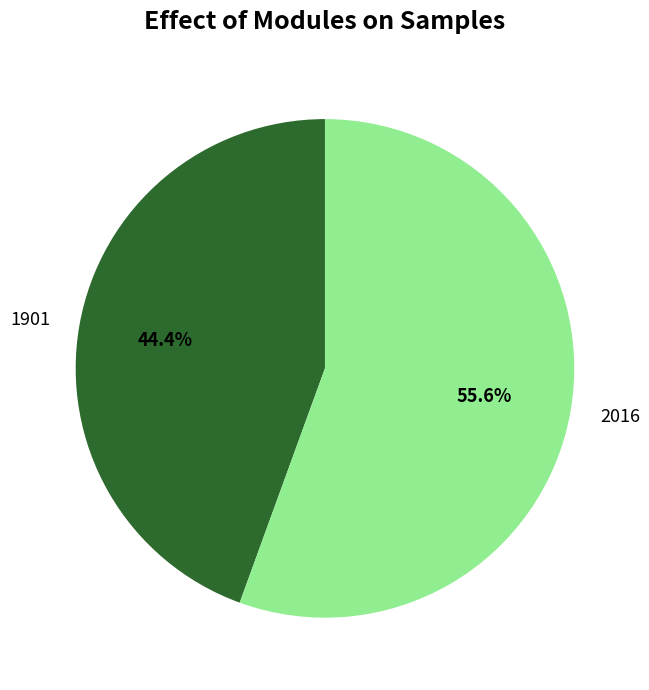

Count the number of slices in the pie.

2